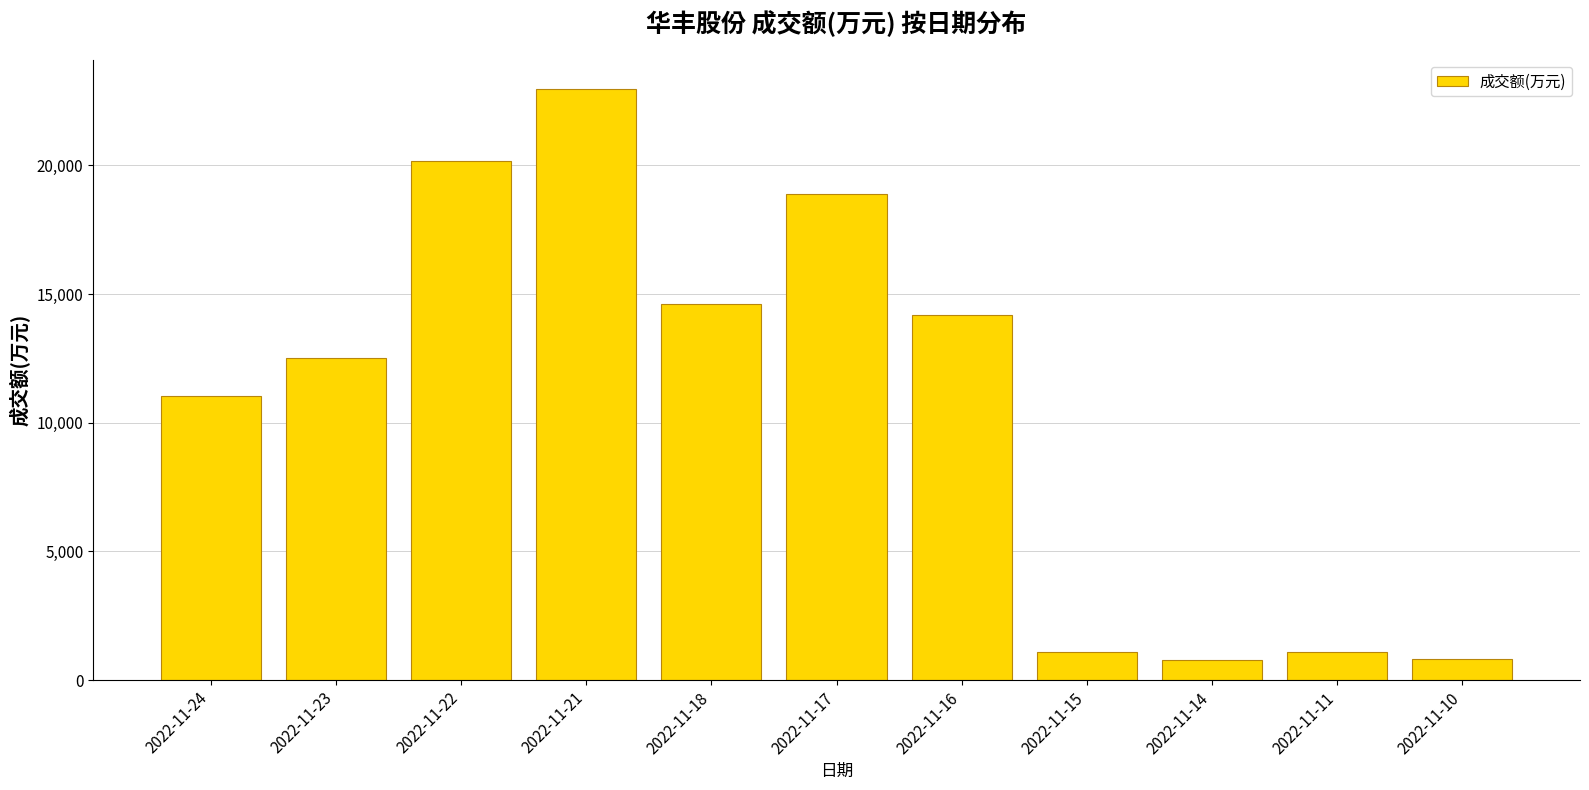

What is the value of the 7th bar from the left?

14171